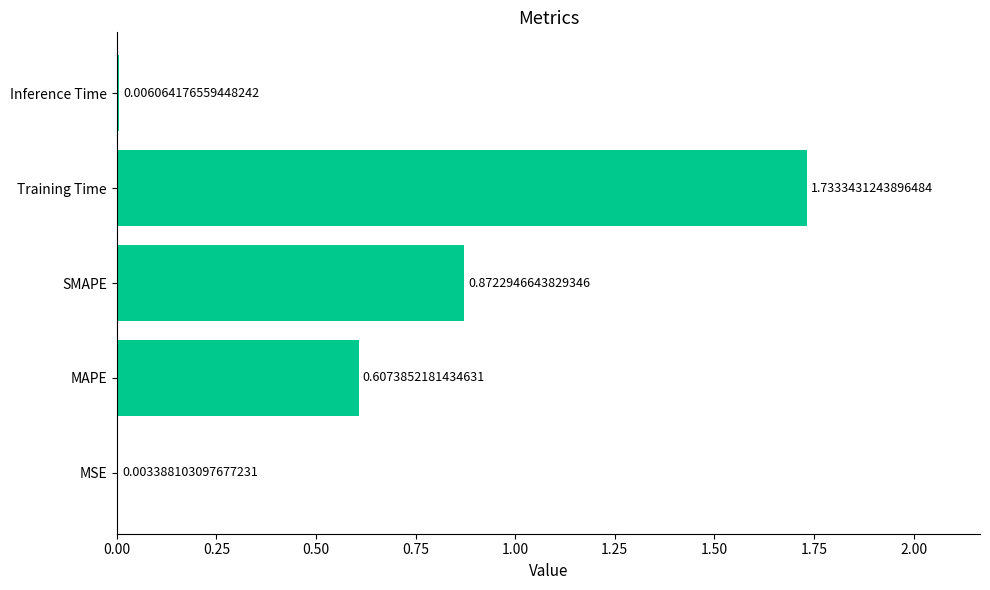

Where is the data nearest to the value 0?

MSE